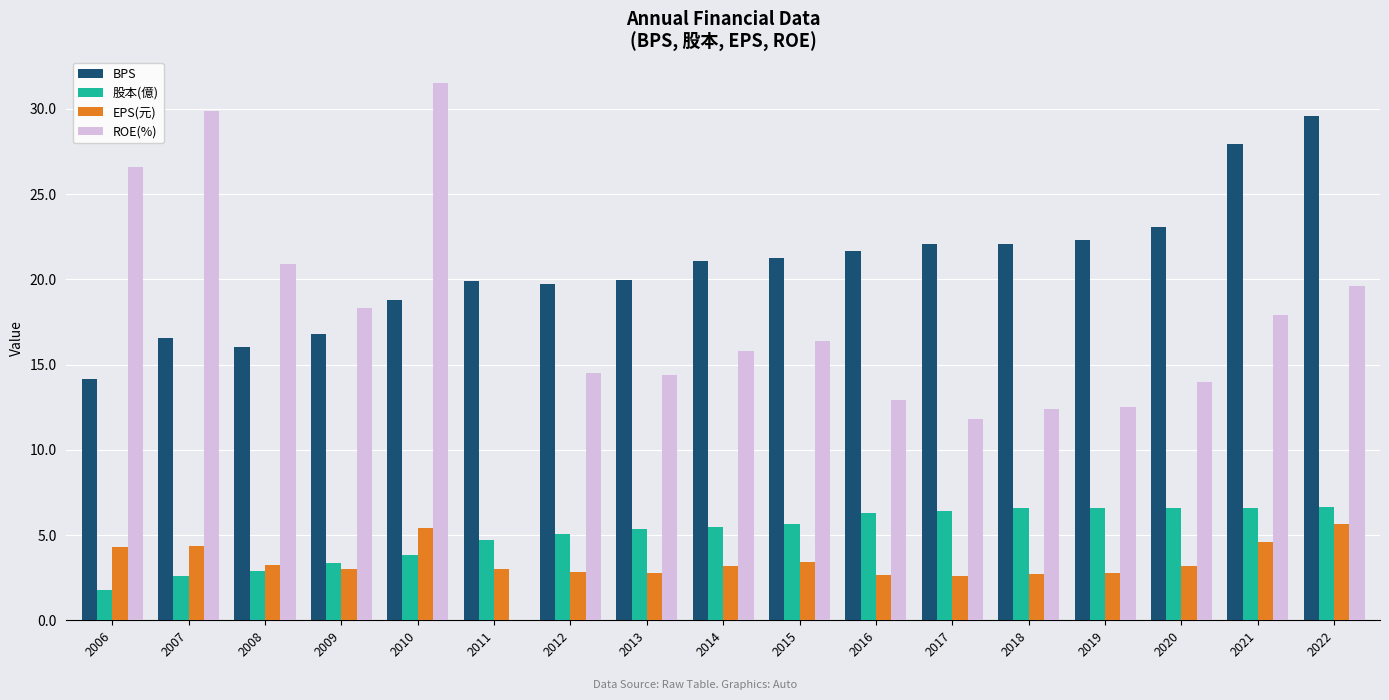

What is the sum of all BPS values?

352.8